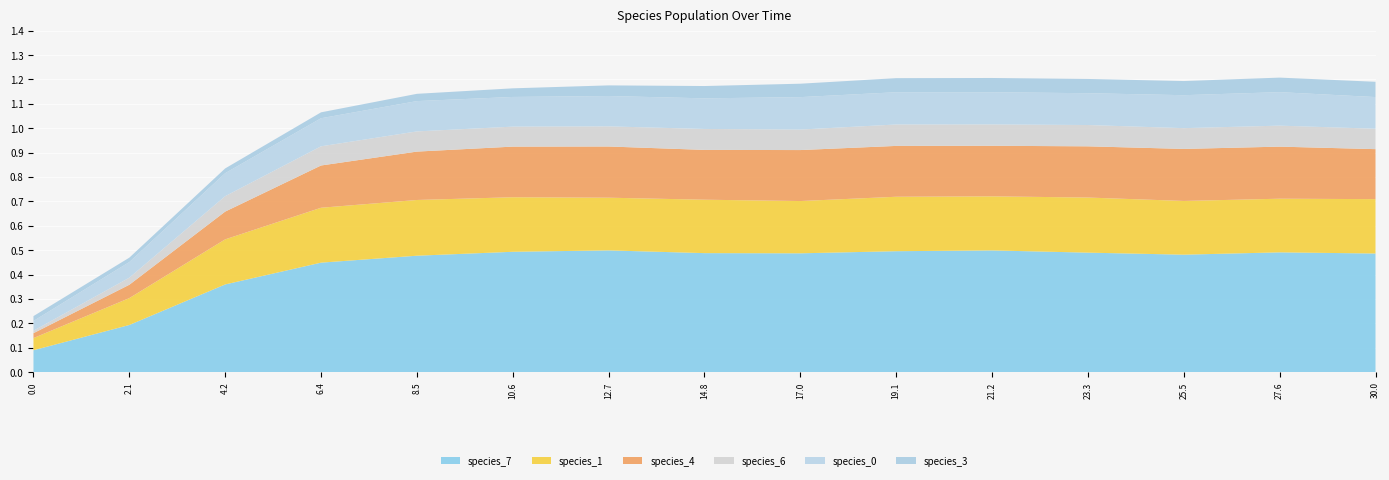

Reading left to right, what are all the values shown in this chart?

species_7: 0.0=0.1	2.121212121212121=0.2	4.242424242424242=0.4	6.363636363636364=0.4	8.484848484848484=0.5	10.606060606060606=0.5	12.727272727272728=0.5	14.84848484848485=0.5	16.96969696969697=0.5	19.09090909090909=0.5	21.21212121212121=0.5	23.333333333333336=0.5	25.454545454545457=0.5	27.575757575757574=0.5	30.0=0.5
species_1: 0.0=0.1	2.121212121212121=0.1	4.242424242424242=0.2	6.363636363636364=0.2	8.484848484848484=0.2	10.606060606060606=0.2	12.727272727272728=0.2	14.84848484848485=0.2	16.96969696969697=0.2	19.09090909090909=0.2	21.21212121212121=0.2	23.333333333333336=0.2	25.454545454545457=0.2	27.575757575757574=0.2	30.0=0.2
species_4: 0.0=0.0	2.121212121212121=0.1	4.242424242424242=0.1	6.363636363636364=0.2	8.484848484848484=0.2	10.606060606060606=0.2	12.727272727272728=0.2	14.84848484848485=0.2	16.96969696969697=0.2	19.09090909090909=0.2	21.21212121212121=0.2	23.333333333333336=0.2	25.454545454545457=0.2	27.575757575757574=0.2	30.0=0.2
species_6: 0.0=0.0	2.121212121212121=0.0	4.242424242424242=0.1	6.363636363636364=0.1	8.484848484848484=0.1	10.606060606060606=0.1	12.727272727272728=0.1	14.84848484848485=0.1	16.96969696969697=0.1	19.09090909090909=0.1	21.21212121212121=0.1	23.333333333333336=0.1	25.454545454545457=0.1	27.575757575757574=0.1	30.0=0.1
species_0: 0.0=0.0	2.121212121212121=0.1	4.242424242424242=0.1	6.363636363636364=0.1	8.484848484848484=0.1	10.606060606060606=0.1	12.727272727272728=0.1	14.84848484848485=0.1	16.96969696969697=0.1	19.09090909090909=0.1	21.21212121212121=0.1	23.333333333333336=0.1	25.454545454545457=0.1	27.575757575757574=0.1	30.0=0.1
species_3: 0.0=0.0	2.121212121212121=0.0	4.242424242424242=0.0	6.363636363636364=0.0	8.484848484848484=0.0	10.606060606060606=0.0	12.727272727272728=0.0	14.84848484848485=0.1	16.96969696969697=0.1	19.09090909090909=0.1	21.21212121212121=0.1	23.333333333333336=0.1	25.454545454545457=0.1	27.575757575757574=0.1	30.0=0.1